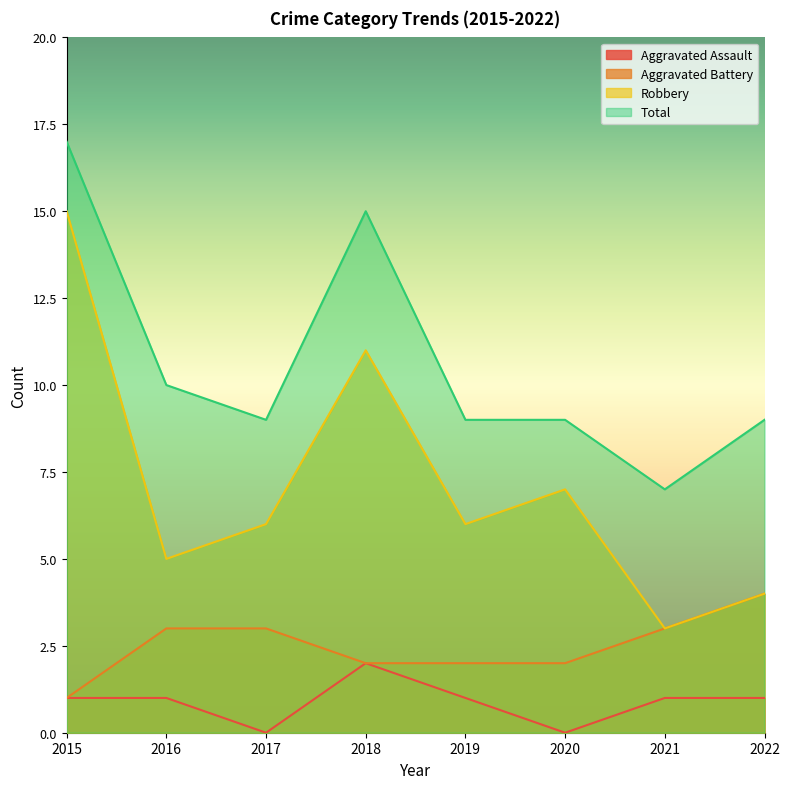

List the labels in order of Robbery value, smallest first.

2021, 2022, 2016, 2017, 2019, 2020, 2018, 2015